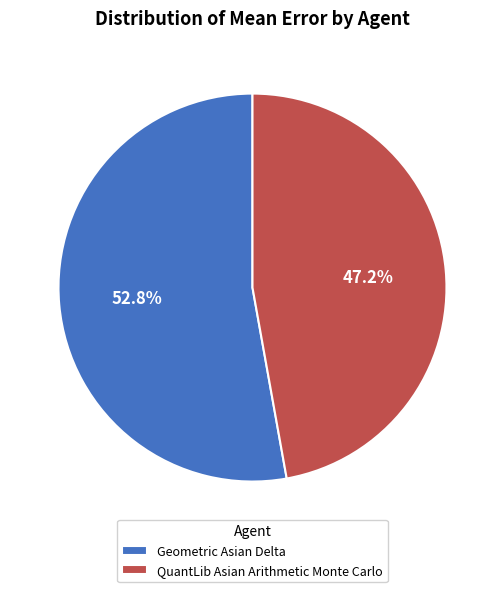

Which slice is the smallest?

QuantLib Asian Arithmetic Monte Carlo